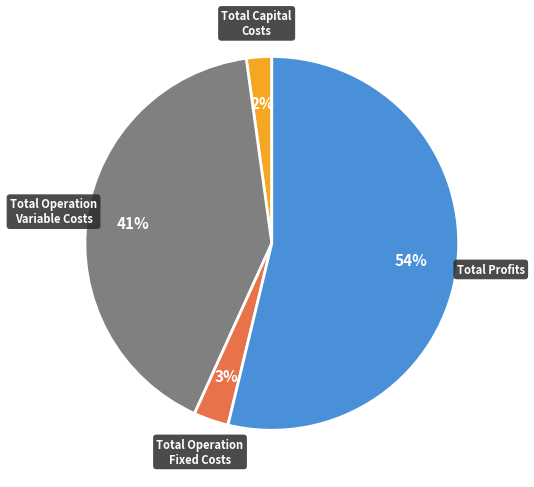

Is there a majority slice in this chart?

Yes